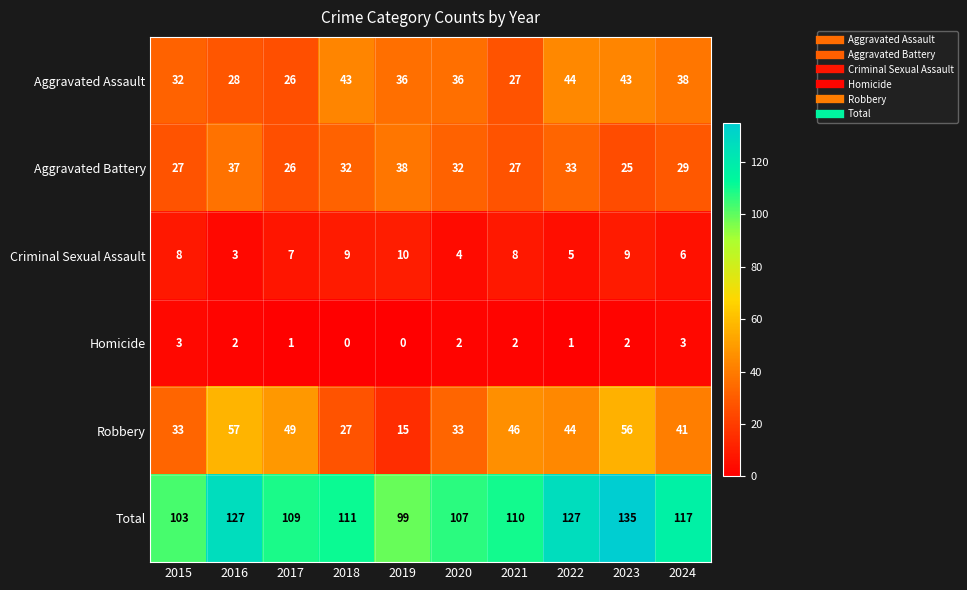

Where is Criminal Sexual Assault nearest to the value 6?

2024